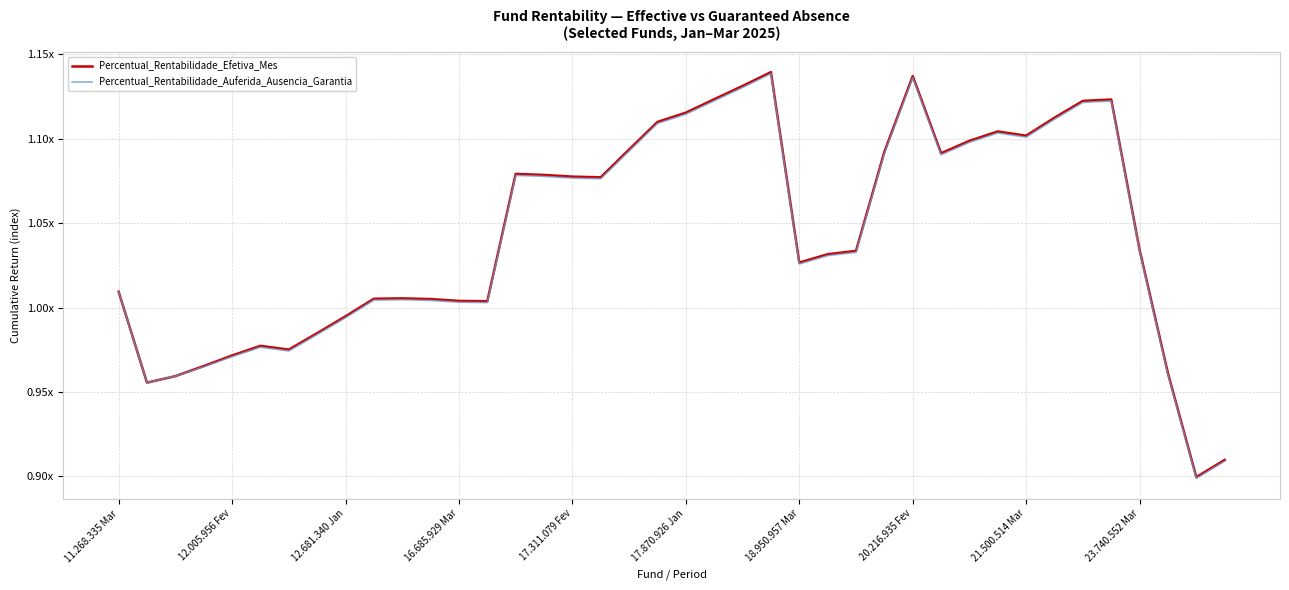

Is this an area chart (filled region under the line)?

No